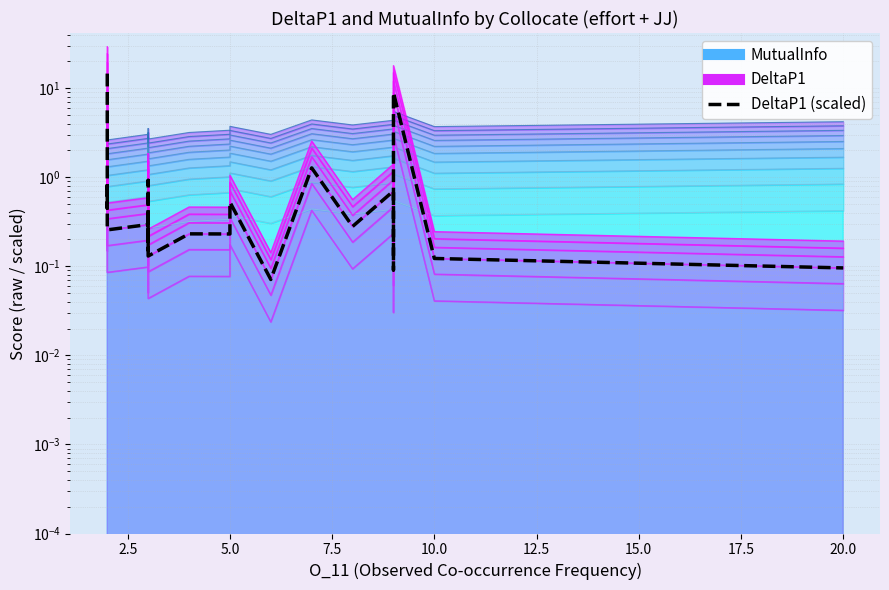

What is the difference between the maximum and minimum values?

14.5